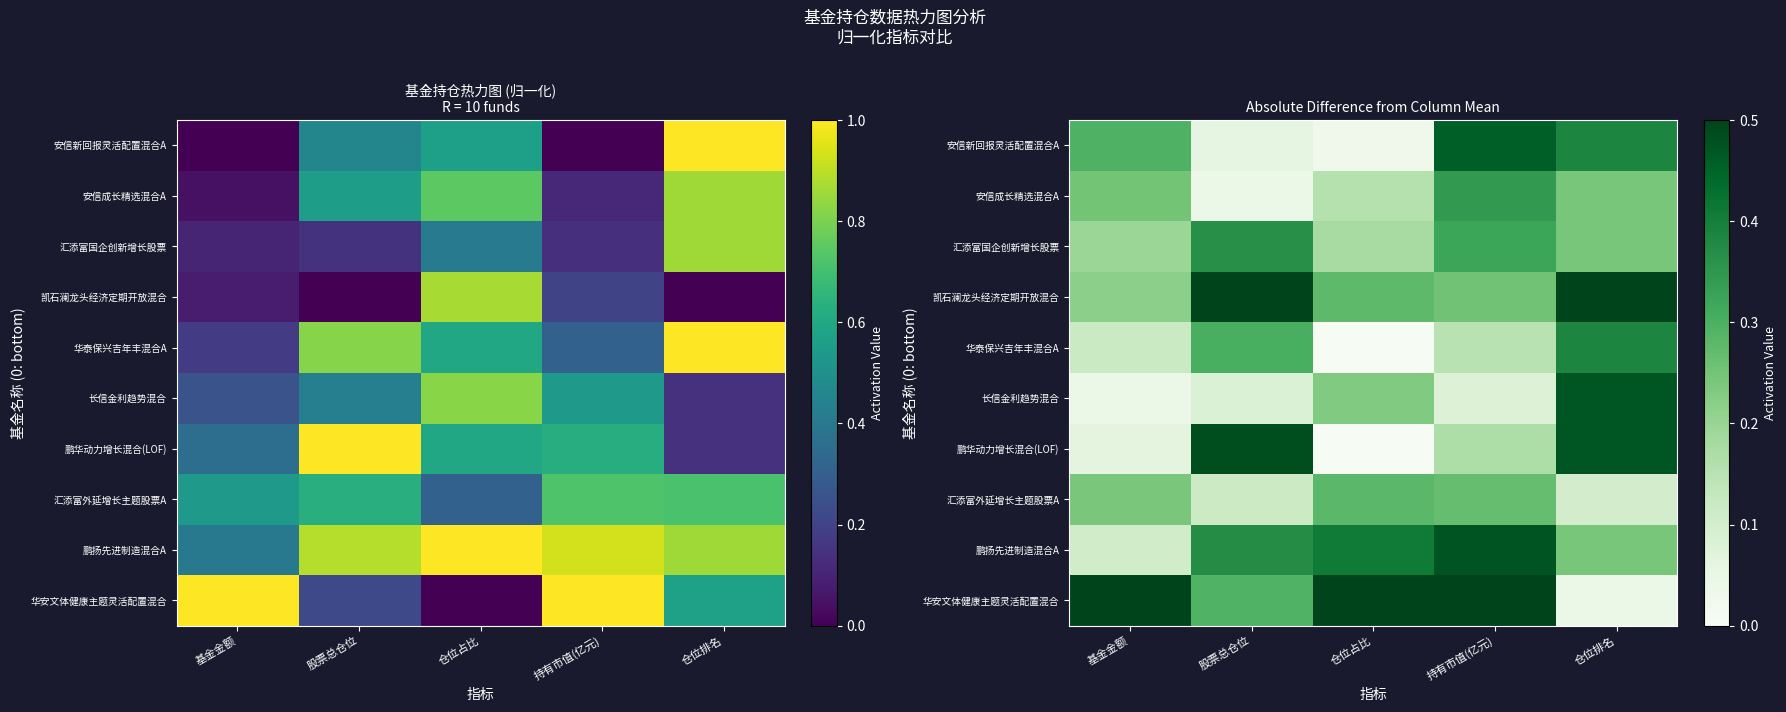

What is the sum of all 鹏华动力增长混合(LOF) values?

1.2